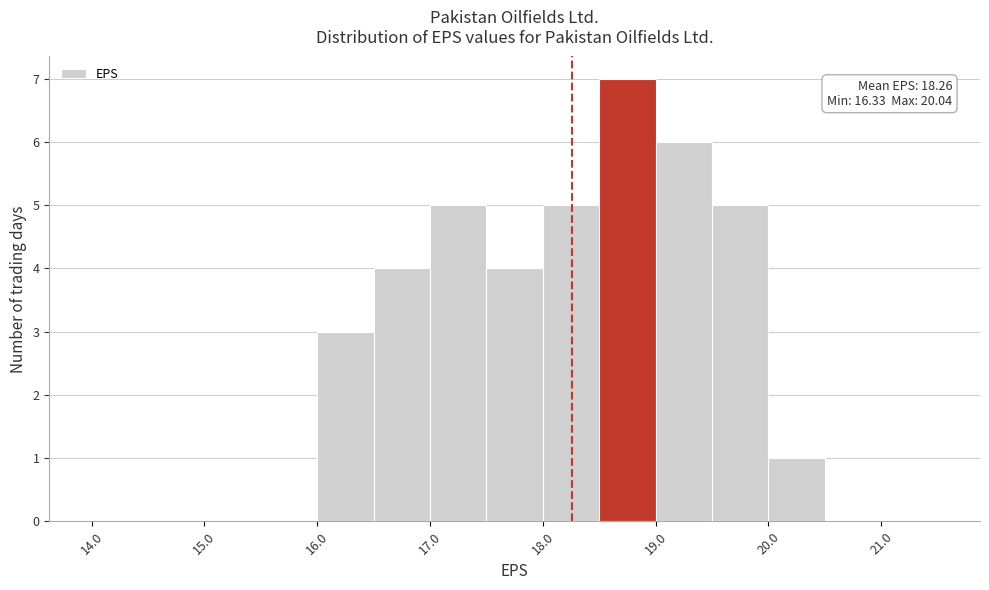

Over which range of the x-axis is the bar tallest?

18.5 to 19.0